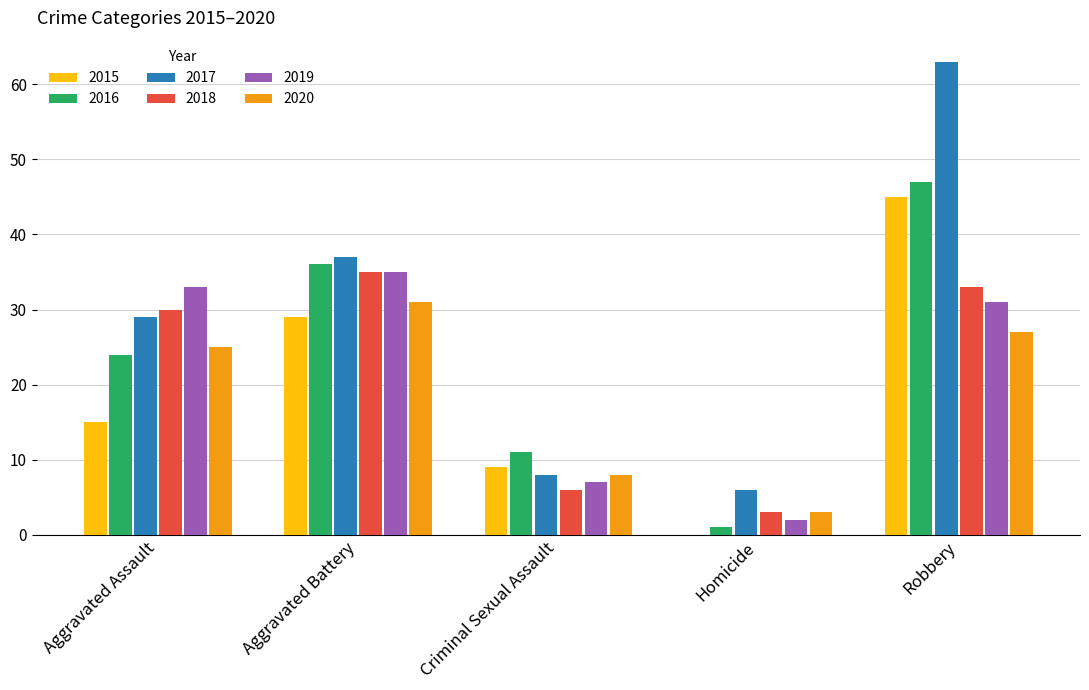

Which series has the largest total across all categories?

2017